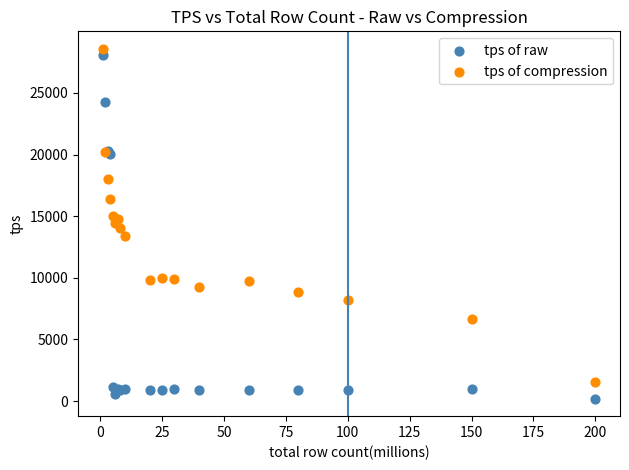

Which series reaches the maximum Y coordinate?

tps of compression